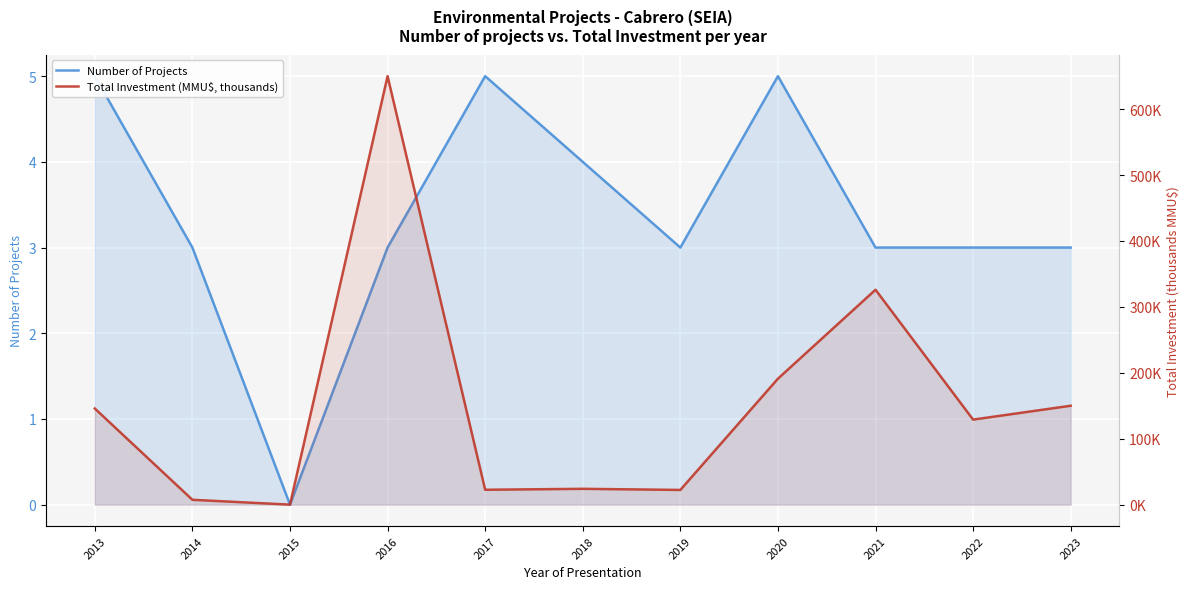

Rank the series at 2019 from highest to lowest value.

Total Investment (MMU$, thousands), Number of Projects